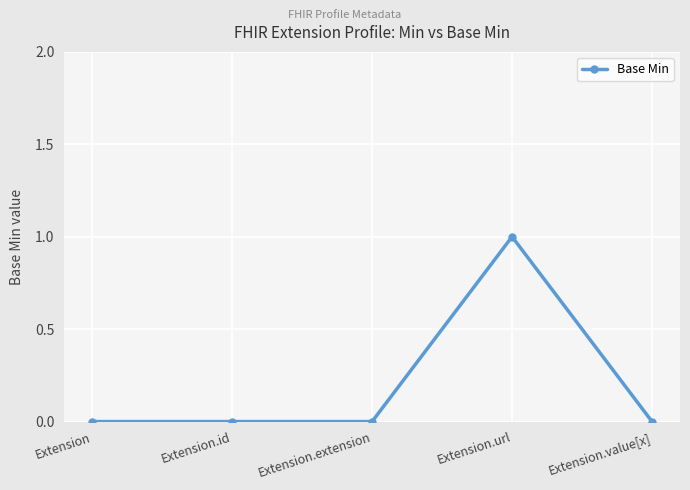

Which category has the highest value across all series?

Extension.url